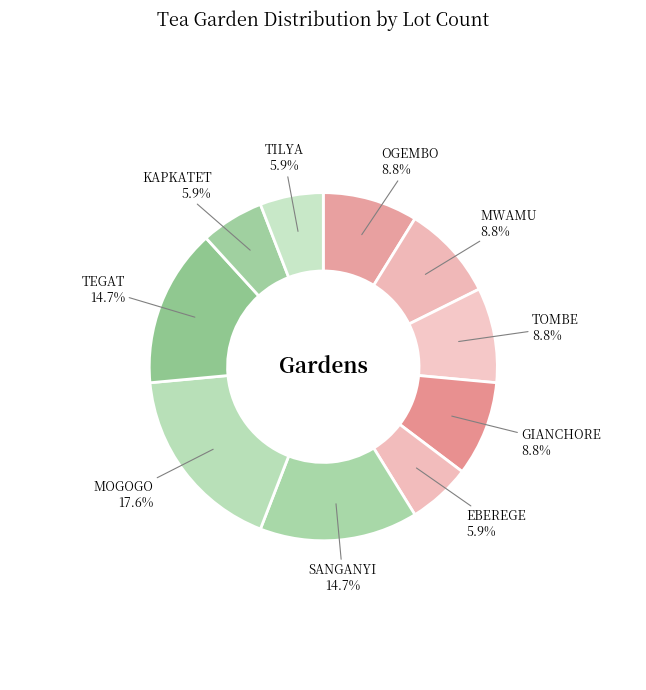

To the nearest percent, what percentage of the pie is TOMBE?

9%